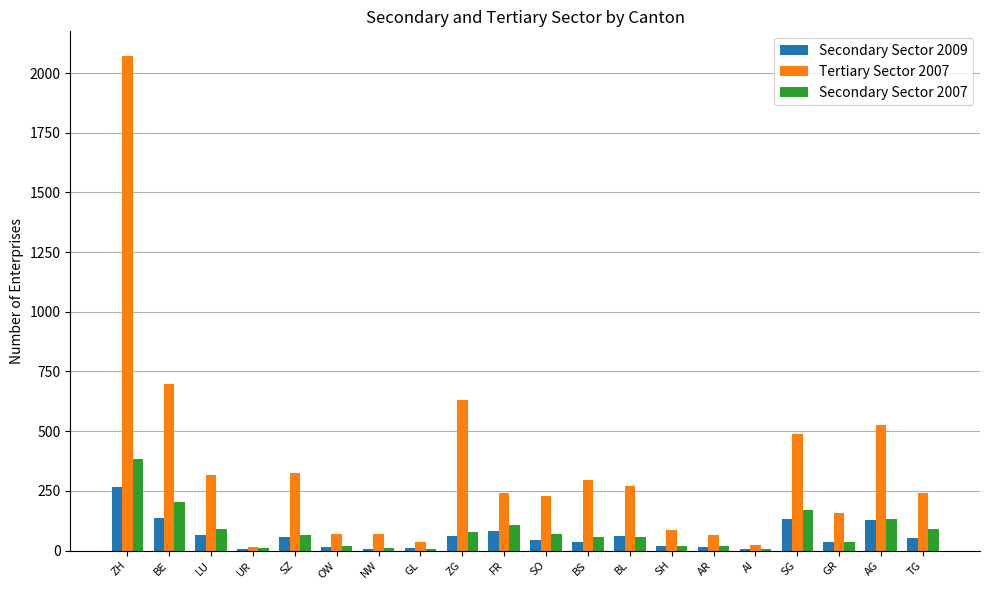

At which category is the sum across all series the highest?

ZH